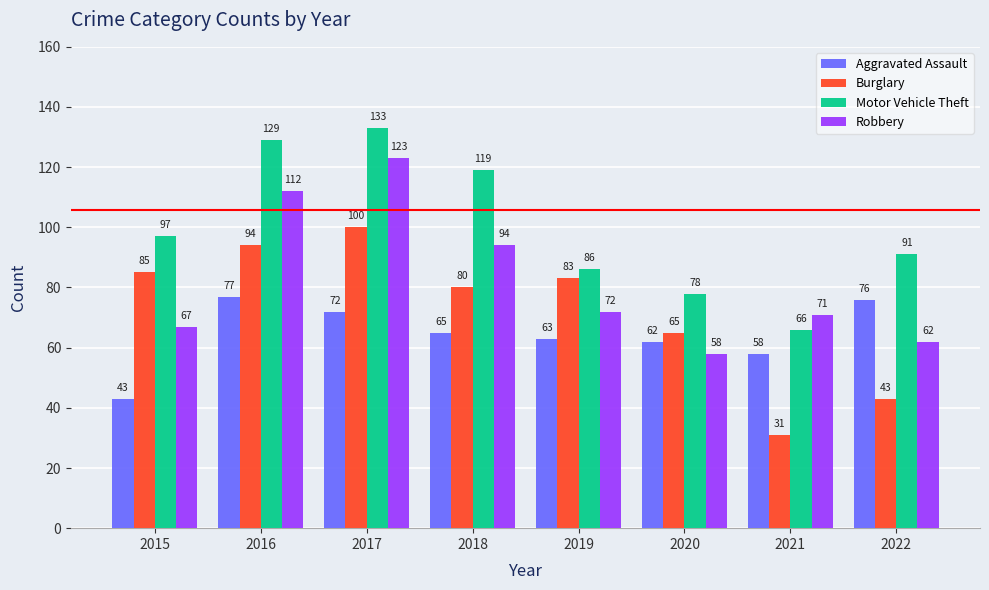

The value of Aggravated Assault at 2022 is 105. True or false?

False